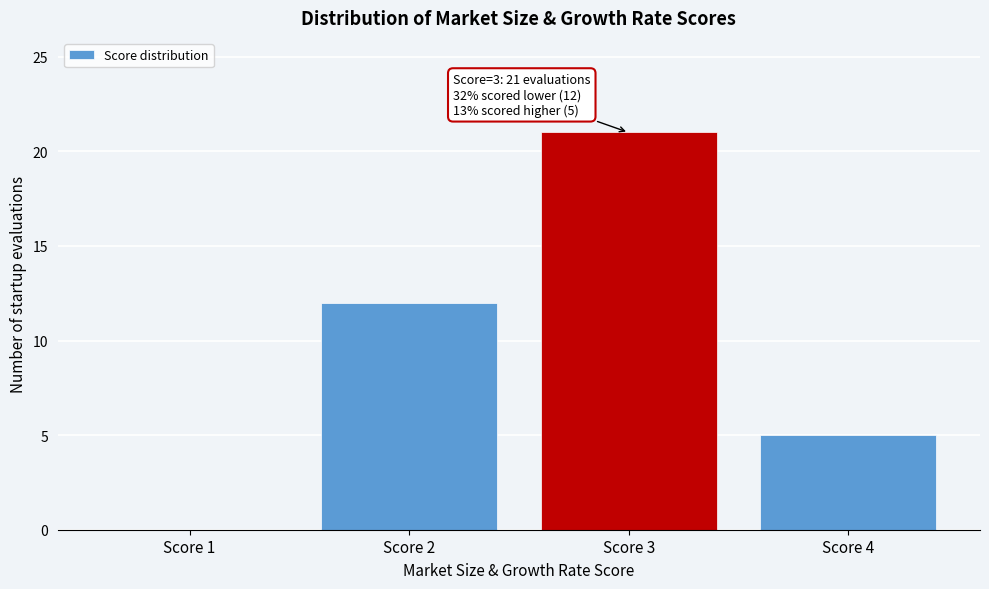

Reading right to left, what are all the values shown in this chart?

Score 4=5	Score 3=21	Score 2=12	Score 1=0